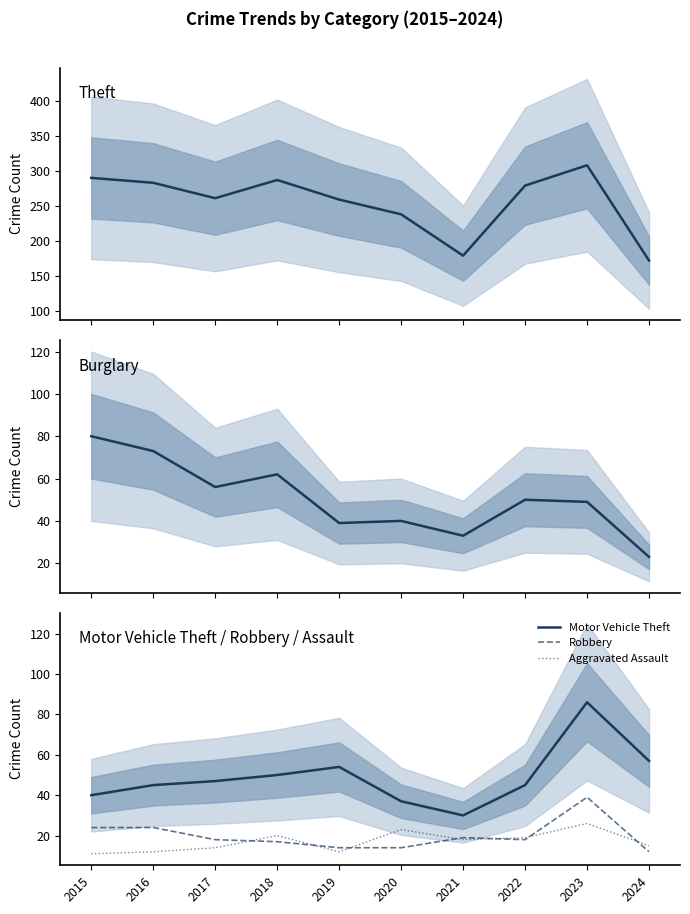

The value of Burglary at 2018 is 62. True or false?

True